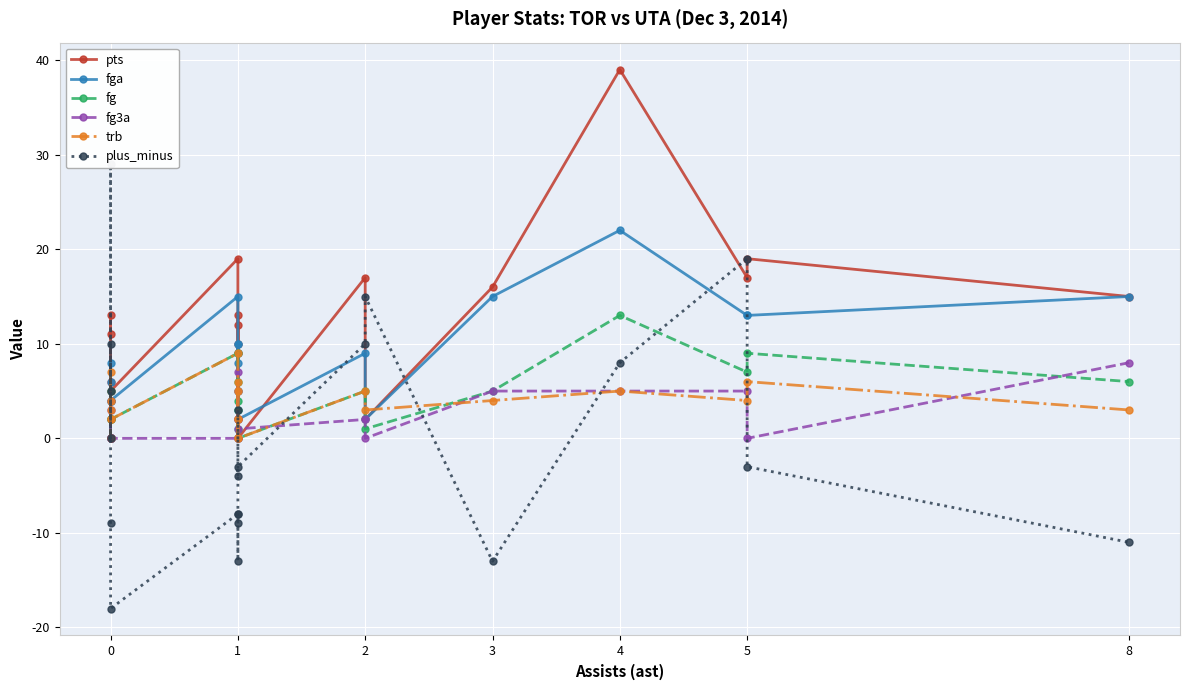

What is the value of the fg point at the 12th from the left?

4